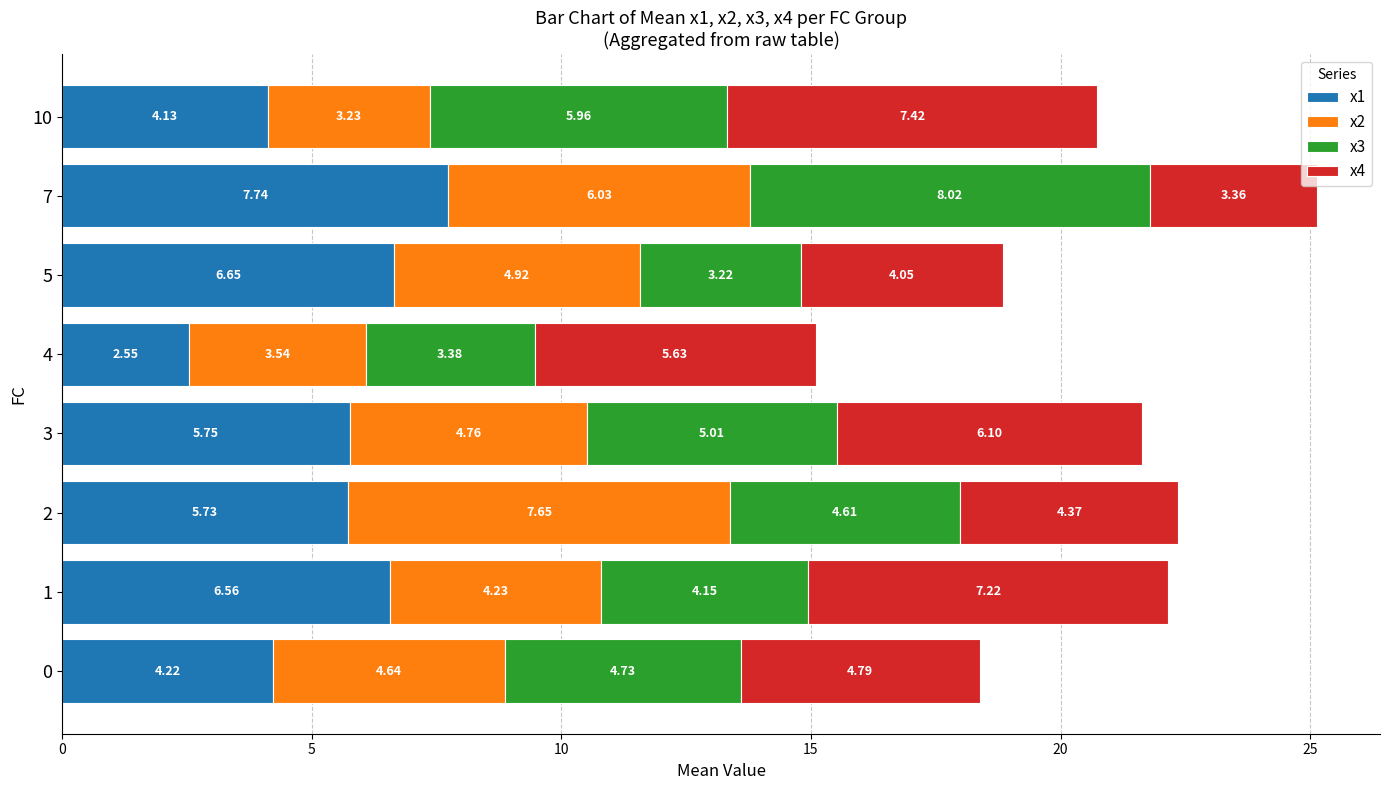

What is the difference between the maximum and minimum values in the x1 series?

5.2